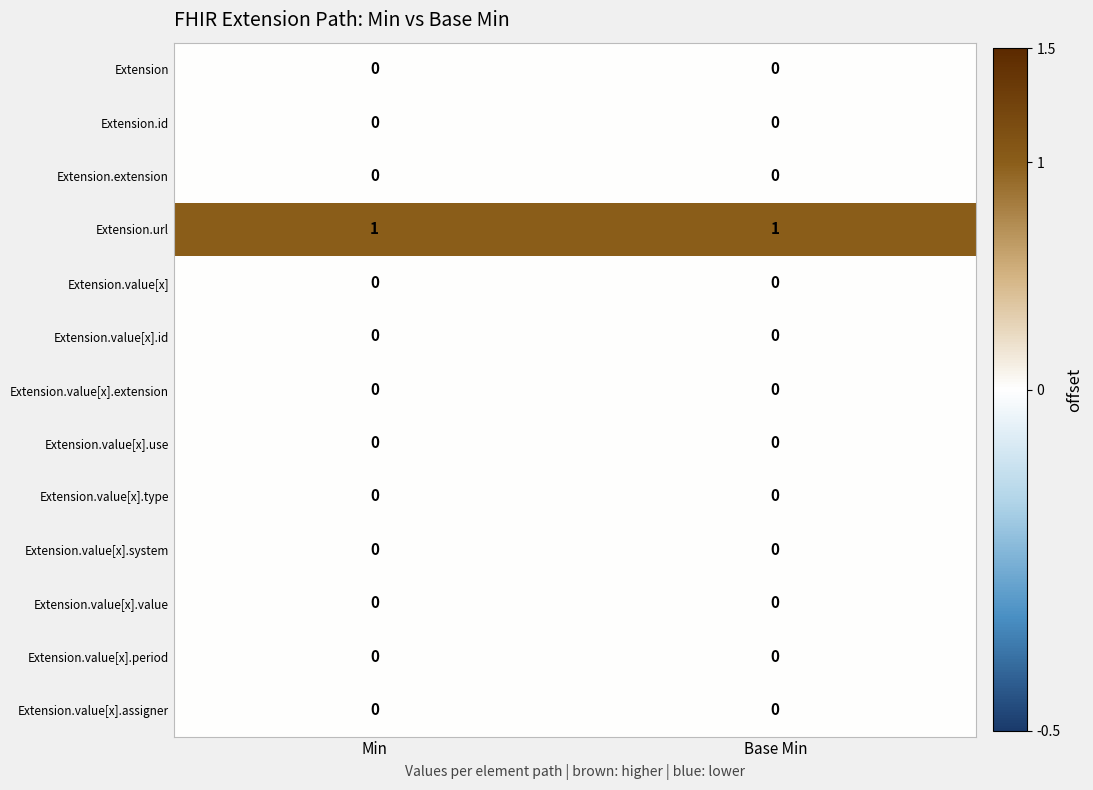

True or false: Extension.id has a value of 0 at Min.

True